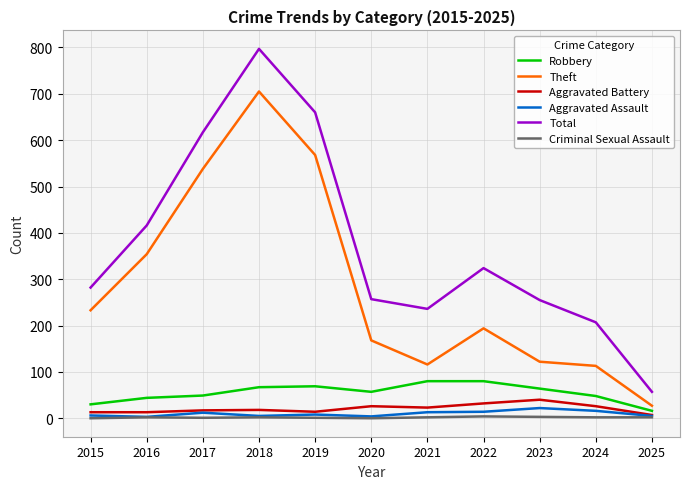

What is the greatest value displayed?

797